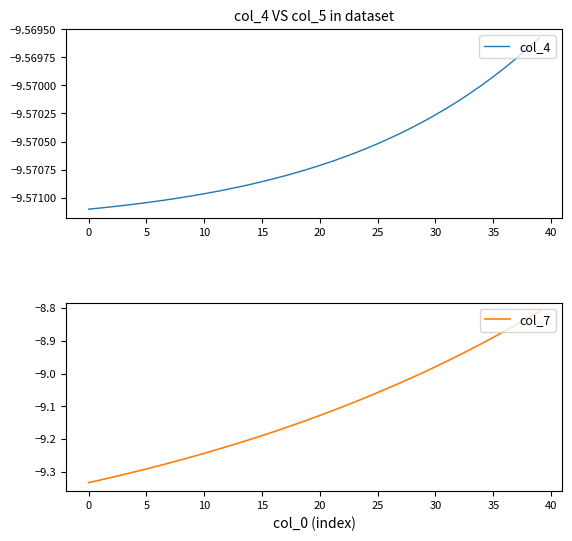

What is the total value across all series at 29?

-18.6